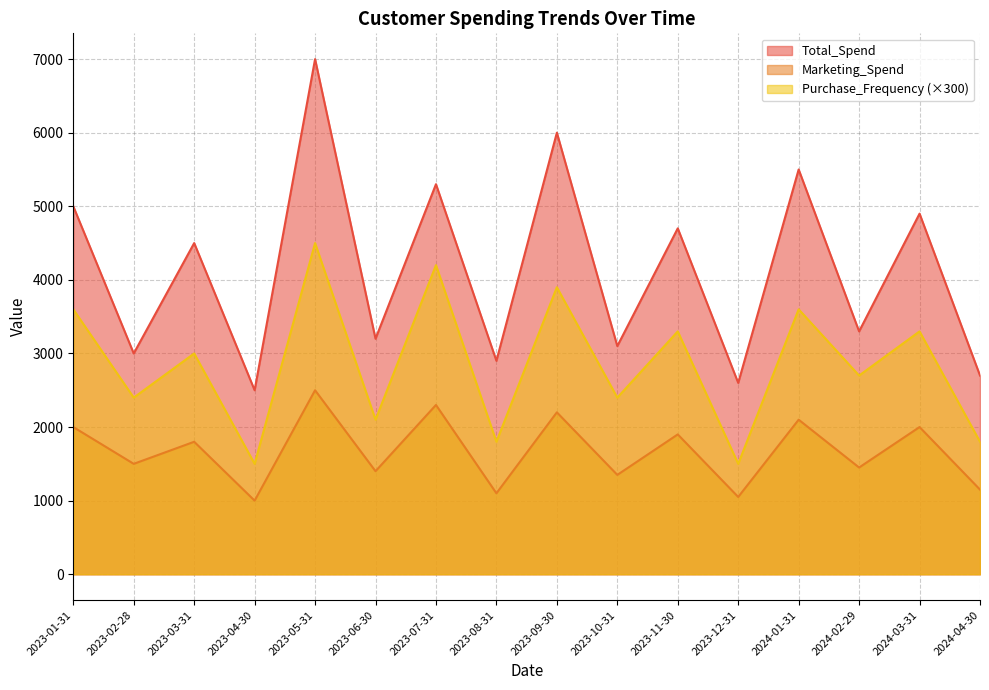

What is the sum of the Total_Spend values at 2023-08-31 and 2023-07-31?

8200